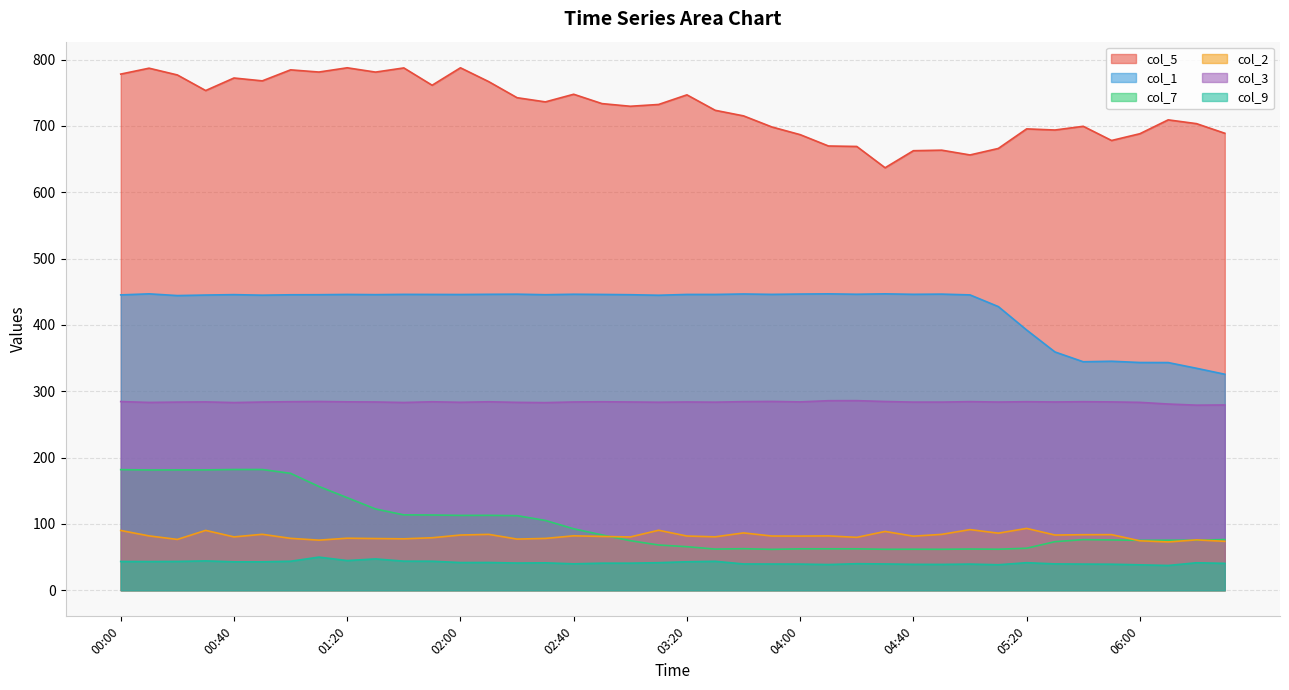

How many data points in col_7 are less than 76?

20